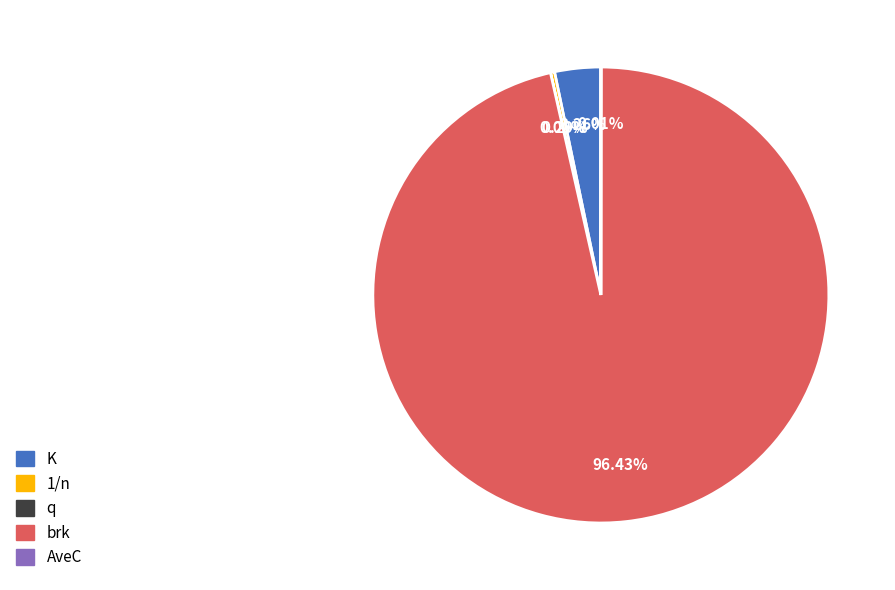

Which has a higher value, brk or 1/n?

brk